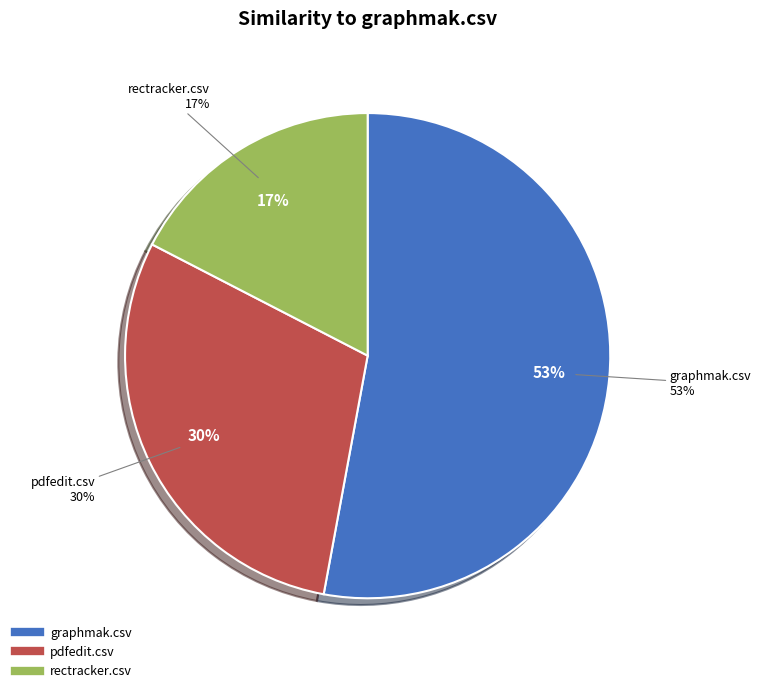

Which slice represents more than half of the pie?

graphmak.csv